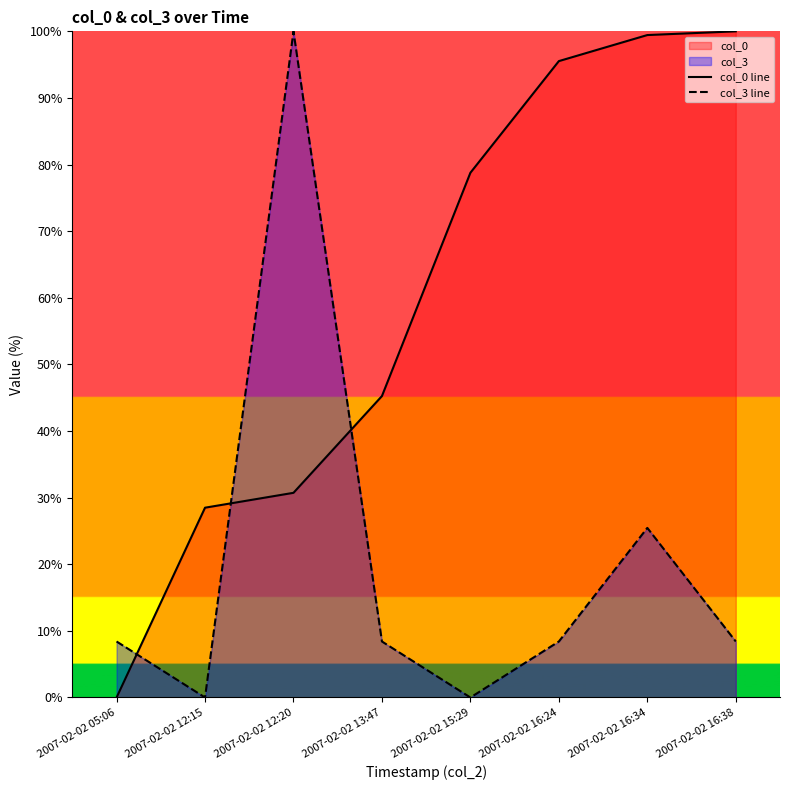

Between which two adjacent categories do col_0 line and col_3 line first intersect?

2007-02-02 05:06 and 2007-02-02 12:15